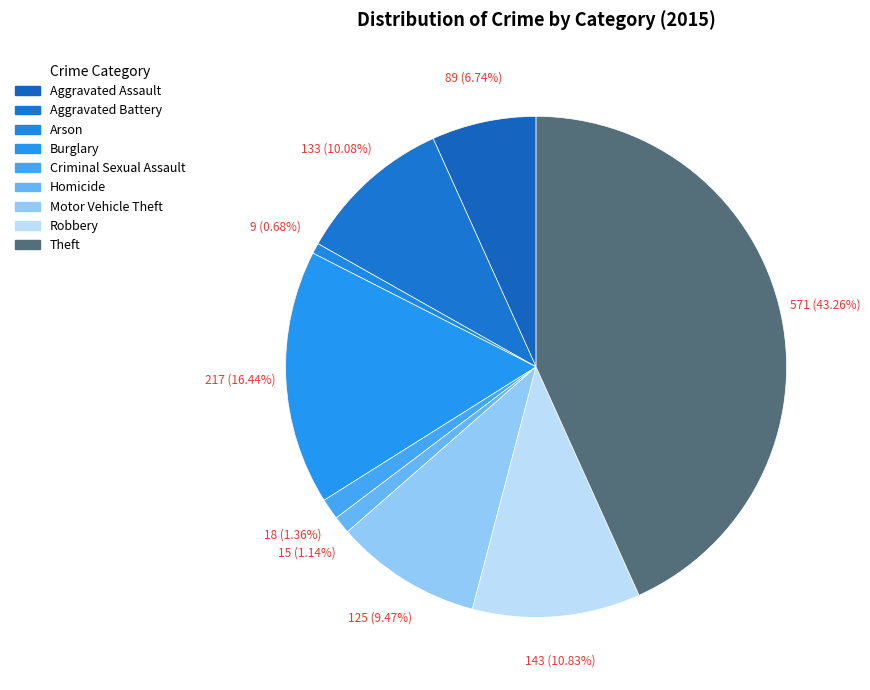

Which slice is the largest?

Theft